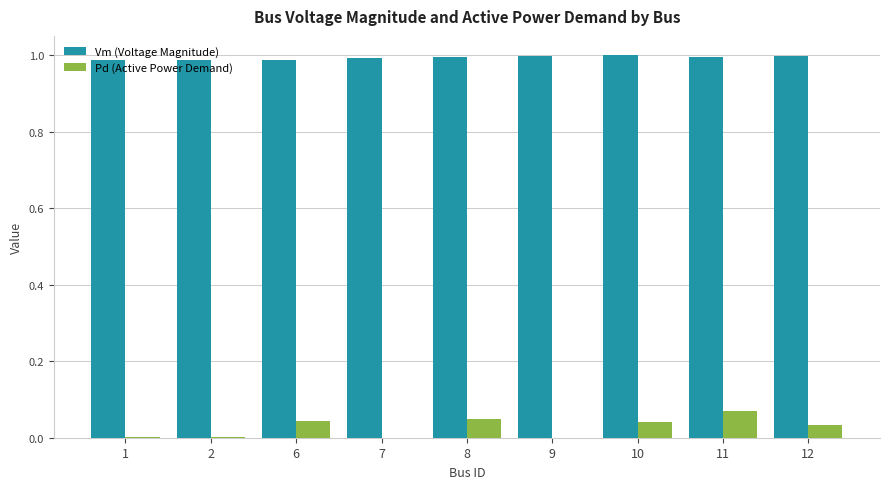

What is the sum of all Vm (Voltage Magnitude) values?

8.9